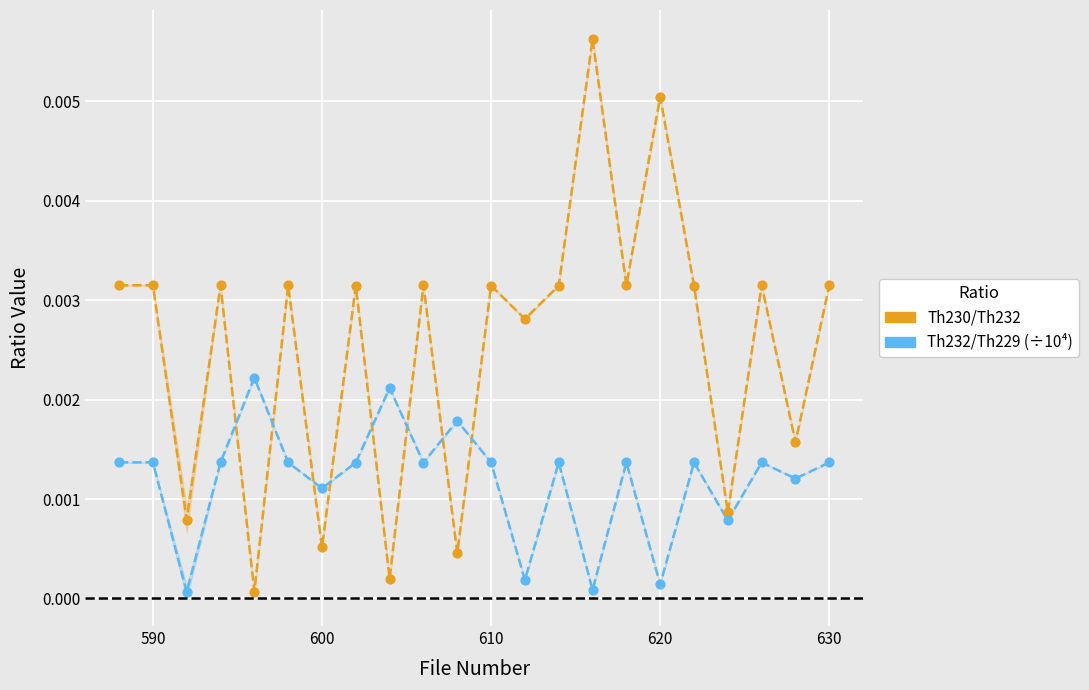

Which series contains the lowest Y value?

Th232/Th229 (÷10⁴)